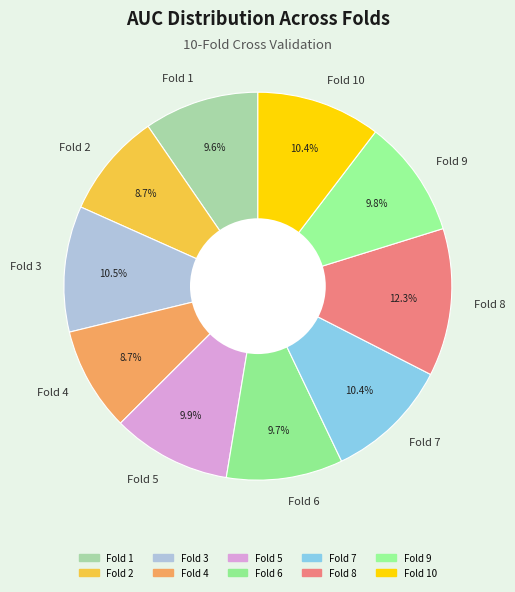

To the nearest percent, what is the combined percentage of Fold 8 and Fold 5?

22%